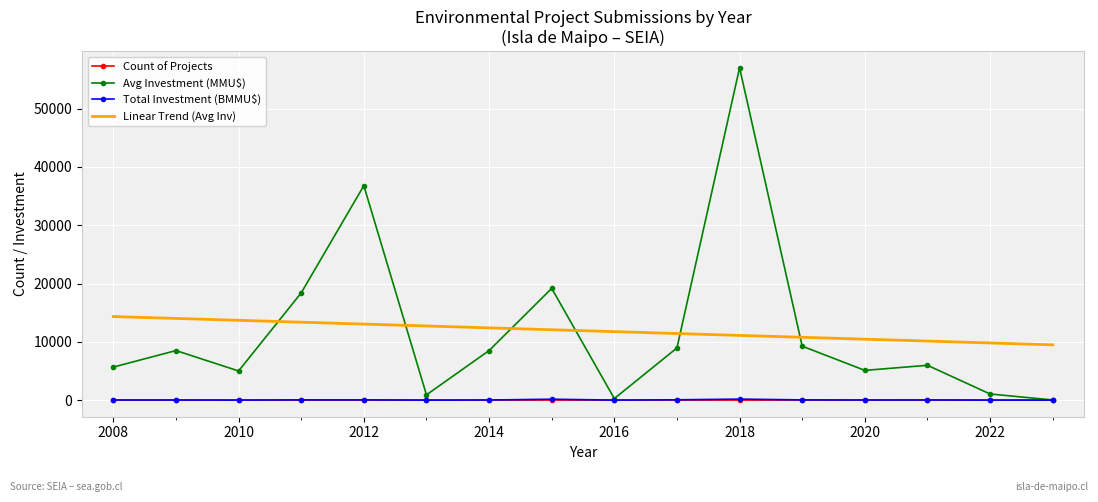

True or false: Avg Investment (MMU$) and Linear Trend (Avg Inv) cross at least once.

True